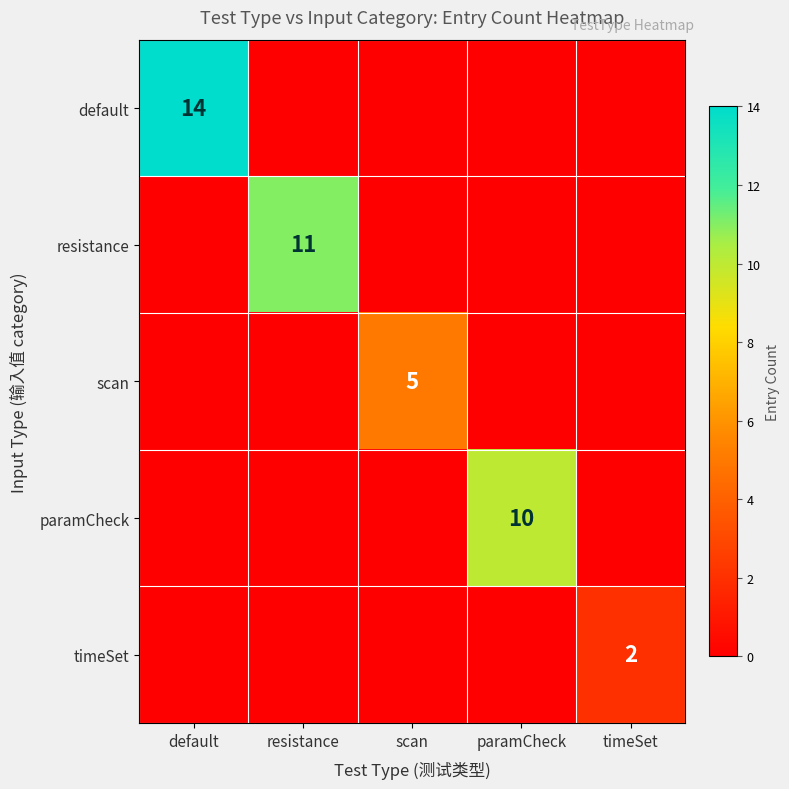

True or false: timeSet has a value of 2 at timeSet.

True